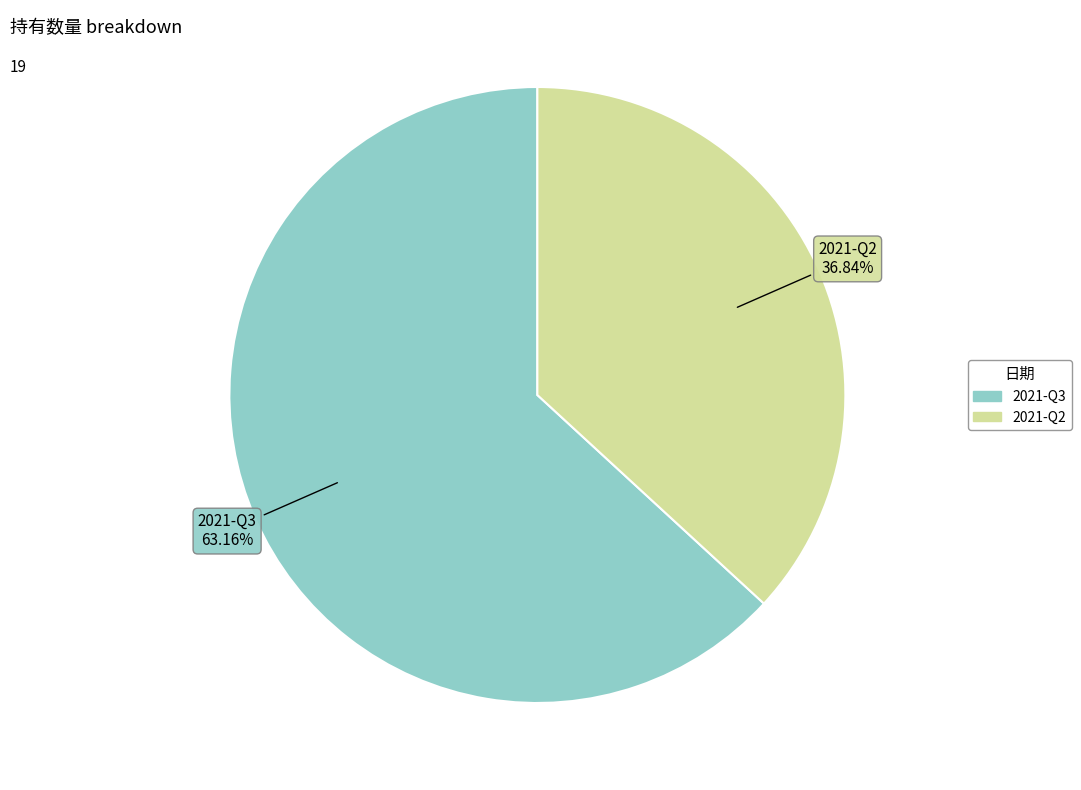

Does any single category account for the majority?

Yes